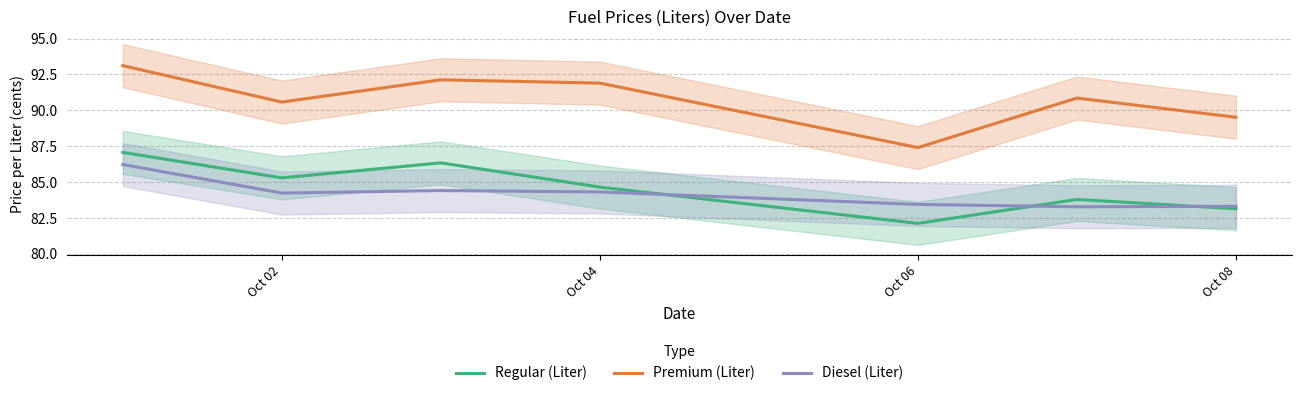

How many values in the Diesel (Liter) series are below 84?

3